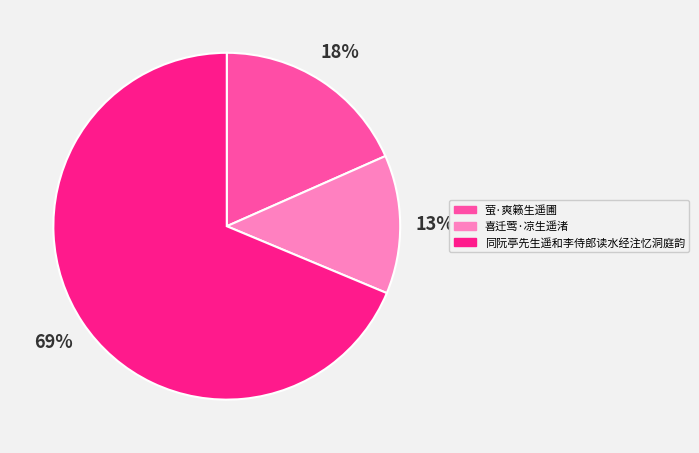

Is there a majority slice in this chart?

Yes